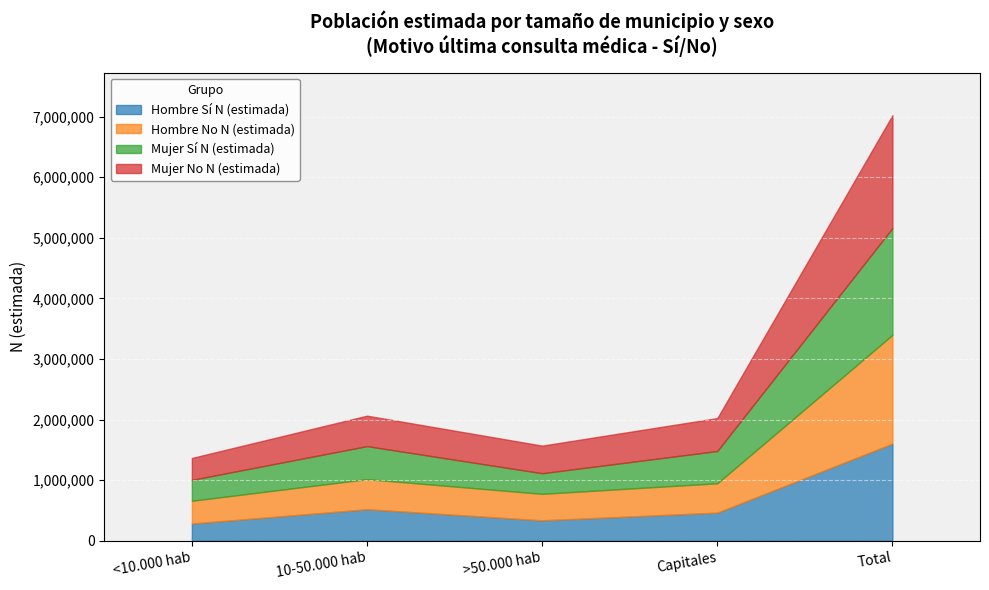

What is the greatest value displayed?

1861884